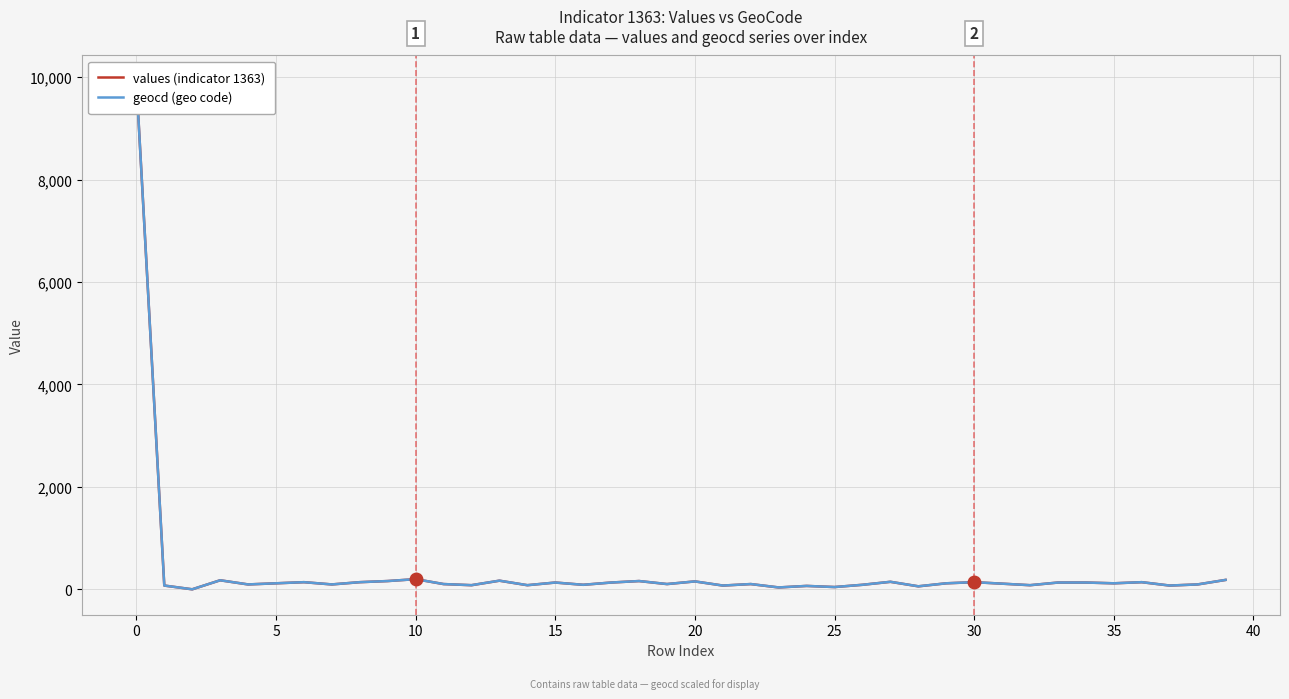

True or false: geocd (geo code) has a value of 30.9 at 28.

False